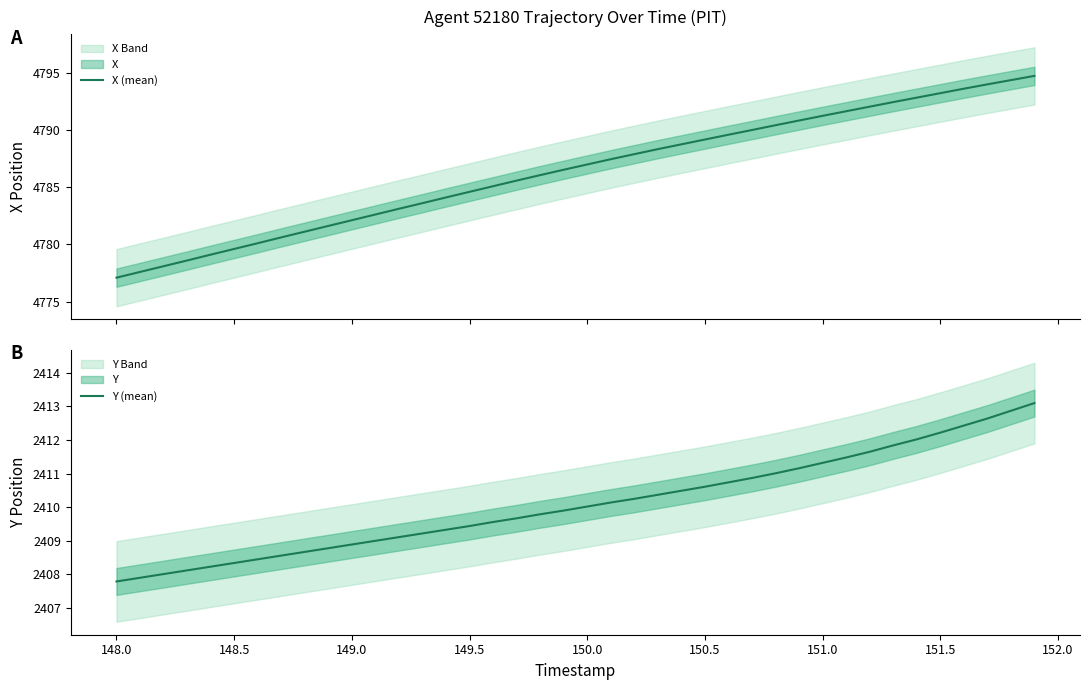

What is the minimum value for X (mean)?

4777.1